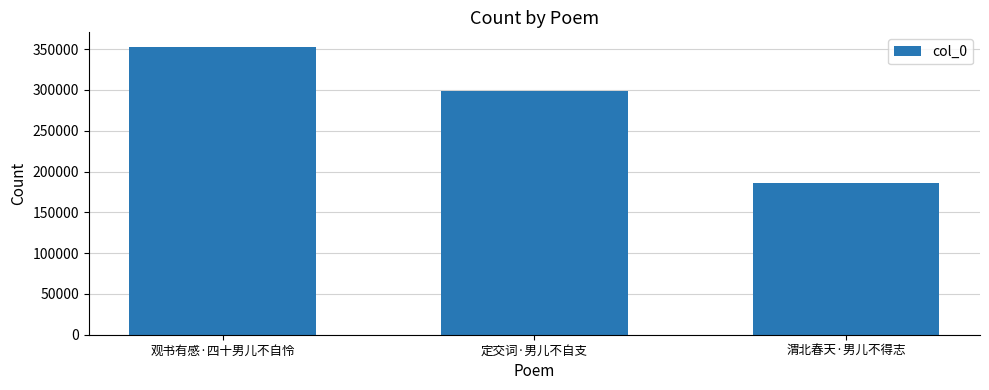

What position from the right is 定交词·男儿不自支?

2